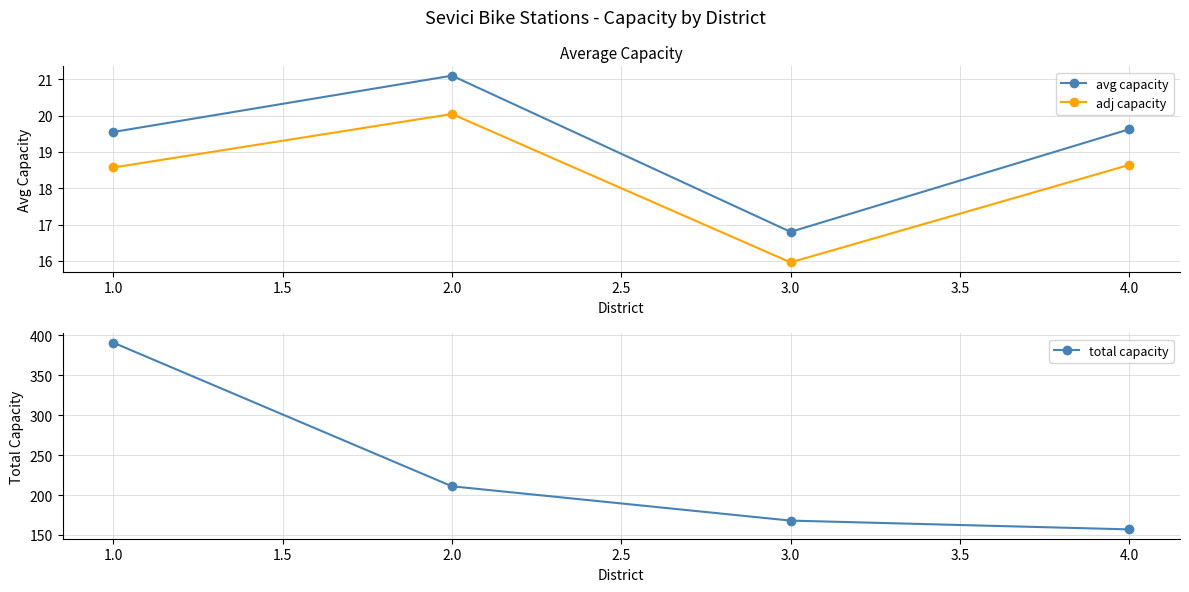

List the labels in order of avg capacity value, largest first.

2.0, 4.0, 1.0, 3.0